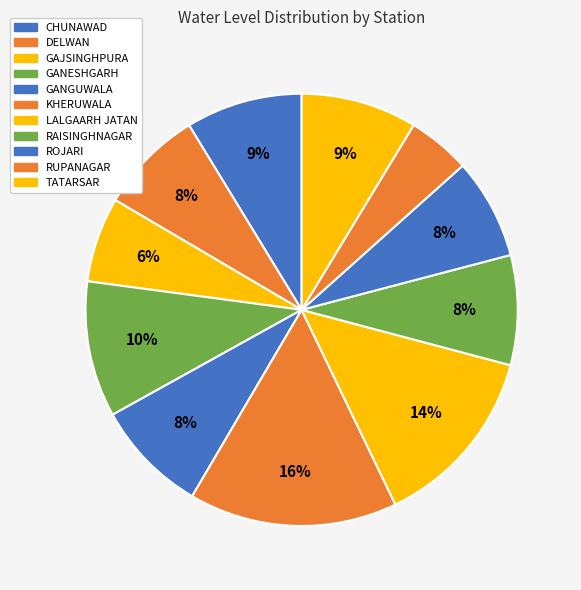

To the nearest percent, what is the average slice percentage?

9%